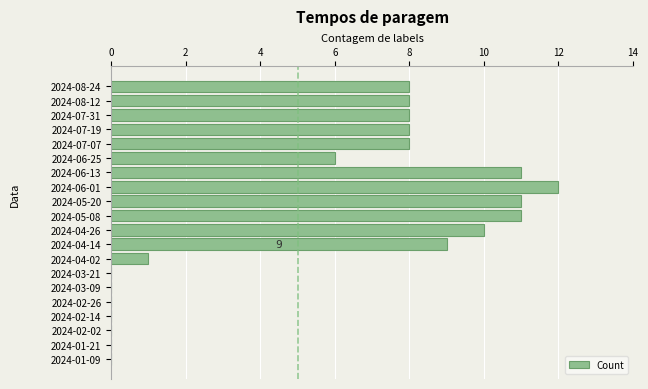

Reading bottom to top, extract all data points from this chart.

2024-01-09=0	2024-01-21=0	2024-02-02=0	2024-02-14=0	2024-02-26=0	2024-03-09=0	2024-03-21=0	2024-04-02=1	2024-04-14=9	2024-04-26=10	2024-05-08=11	2024-05-20=11	2024-06-01=12	2024-06-13=11	2024-06-25=6	2024-07-07=8	2024-07-19=8	2024-07-31=8	2024-08-12=8	2024-08-24=8